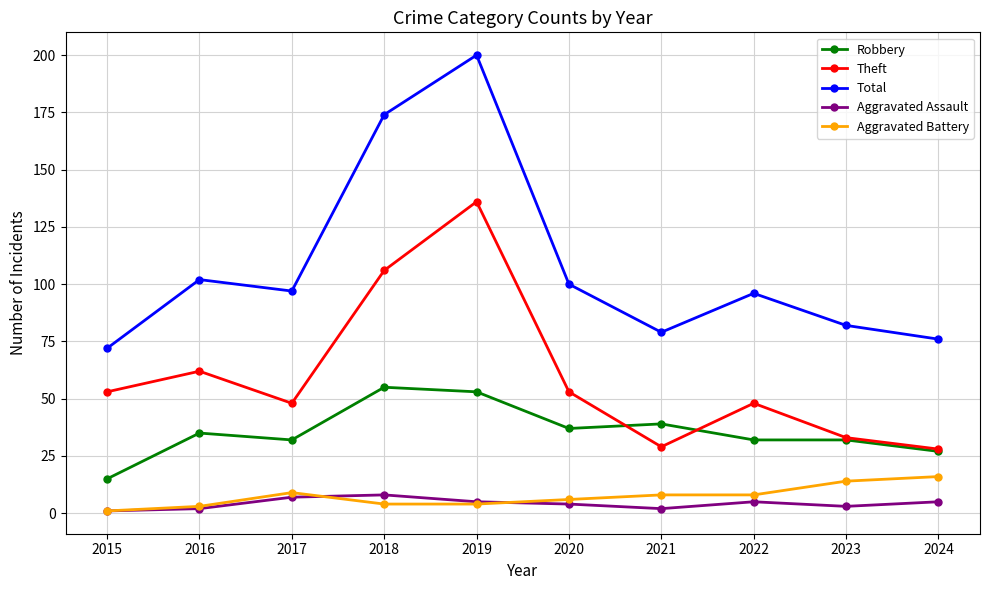

In Theft, how many points are lower than both neighbors (excluding endpoints)?

2